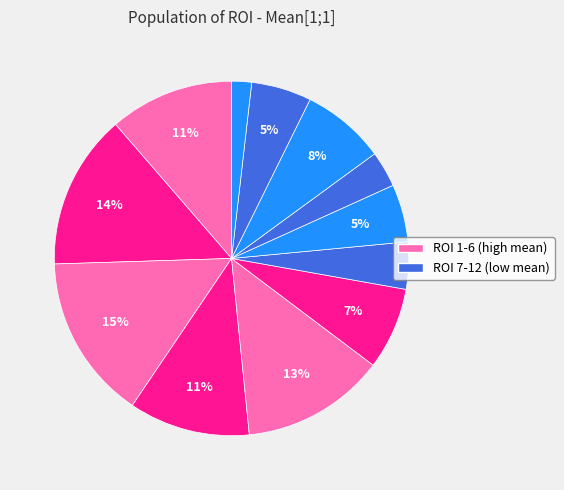

Is there any slice that represents more than half of the pie?

No